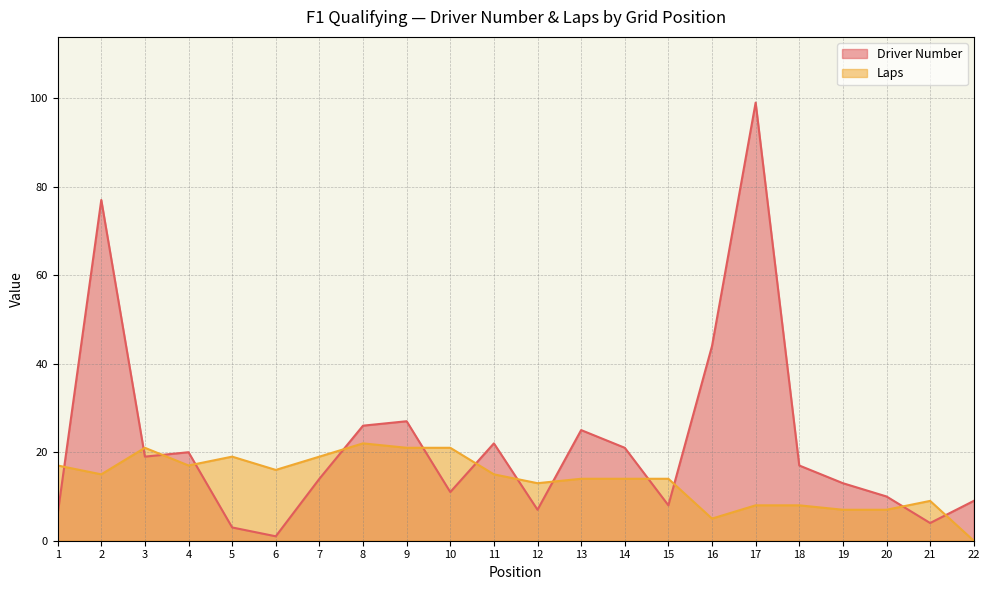

How many data points in Driver Number are above 17?

10